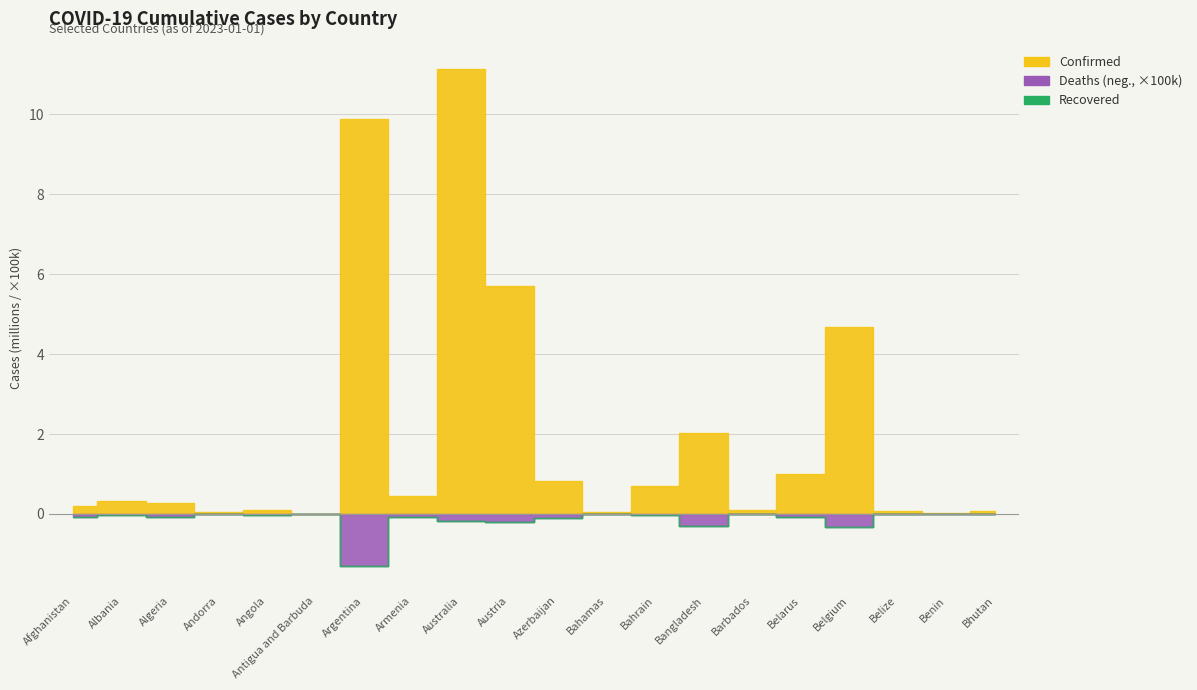

Rank the categories by Confirmed value from lowest to highest.

Antigua and Barbuda, Benin, Bahamas, Andorra, Bhutan, Belize, Angola, Barbados, Afghanistan, Algeria, Albania, Armenia, Bahrain, Azerbaijan, Belarus, Bangladesh, Belgium, Austria, Argentina, Australia